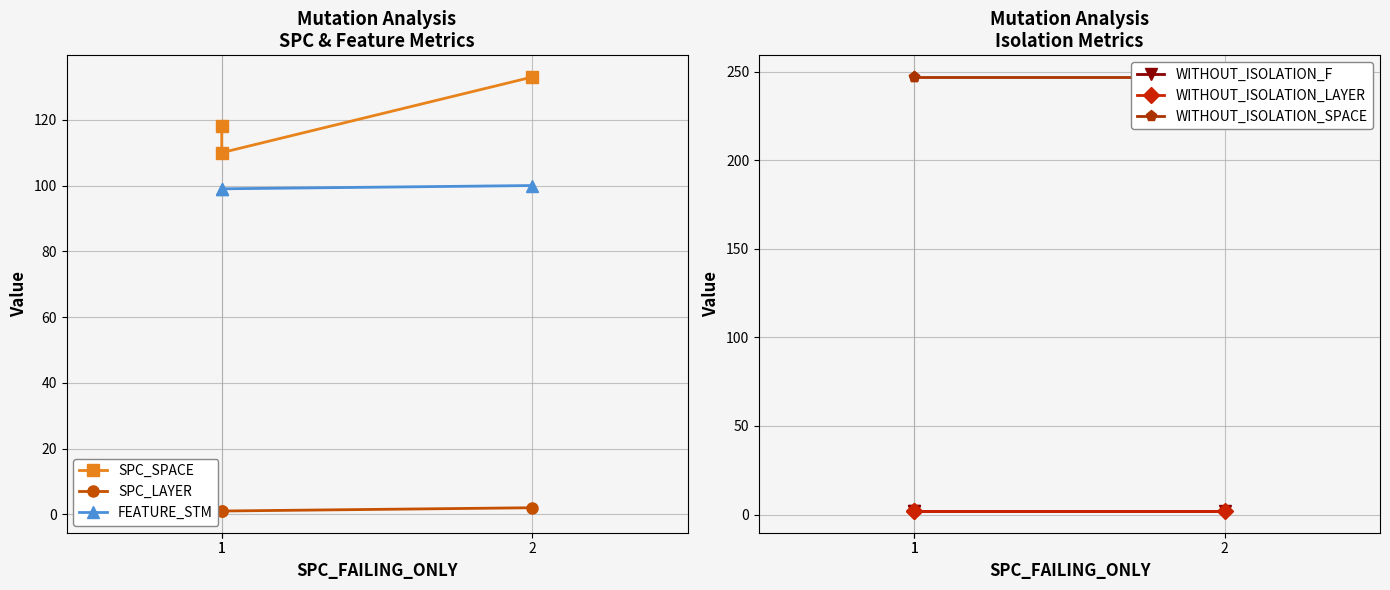

What is the sum of all WITHOUT_ISOLATION_F values?

6